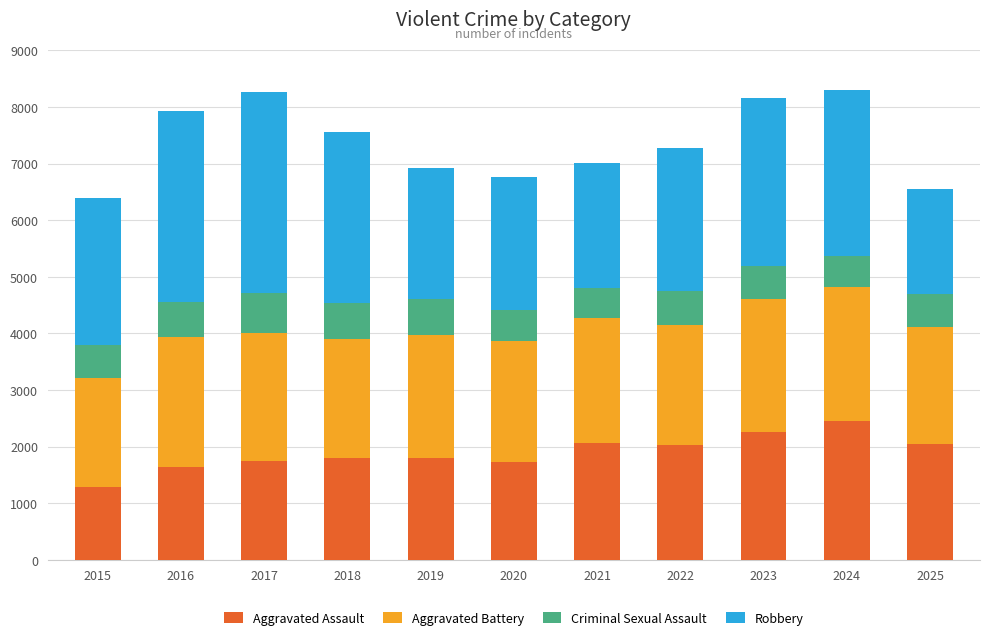

At which label does Aggravated Assault reach its peak?

2024